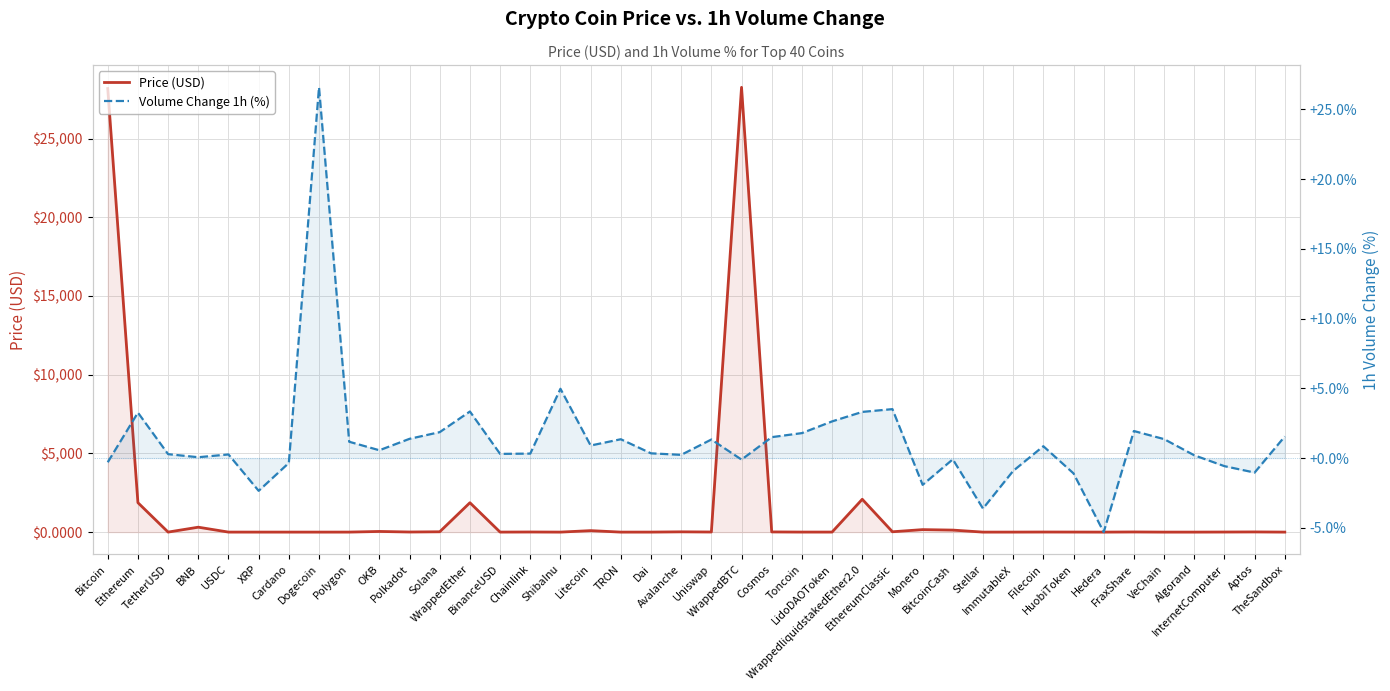

At which category does the chart reach its peak across all series?

WrappedBTC